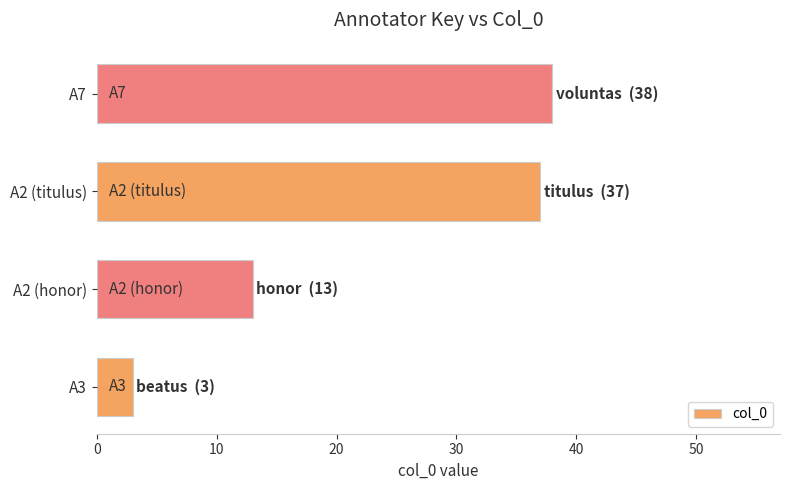

How many data points are less than 37?

2